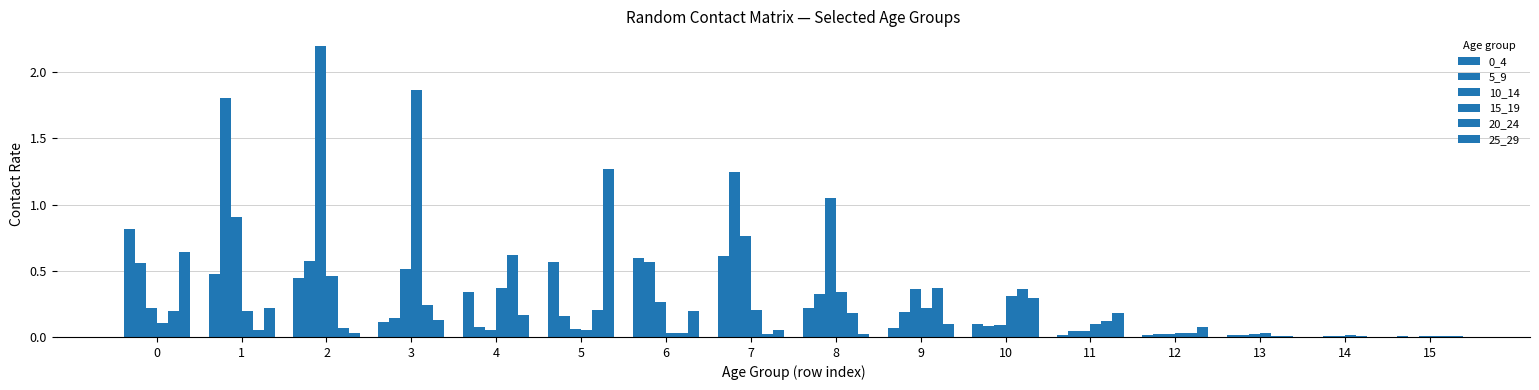

What is the spread (max minus min) of values at 5?

1.2